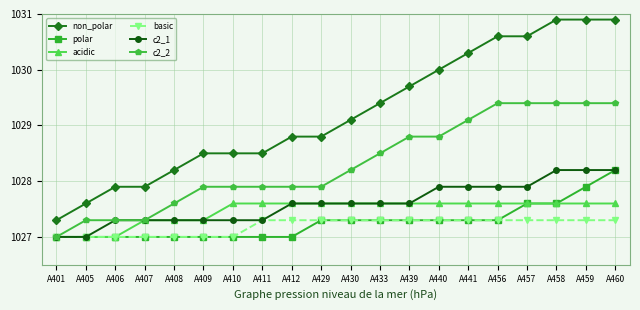

The acidic series shows 1454.3 at A406. True or false?

False